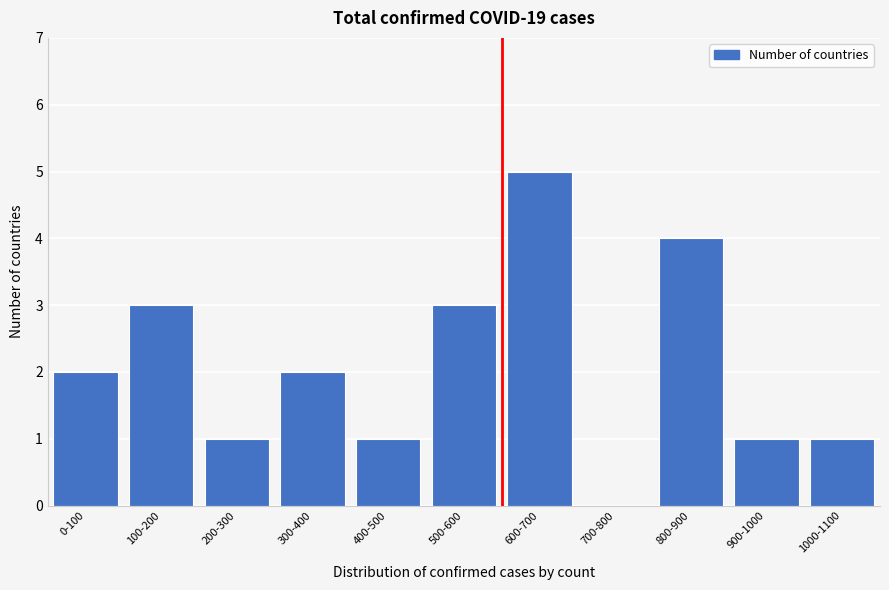

Reading left to right, transcribe all the data shown in this chart.

0-100=2	100-200=3	200-300=1	300-400=2	400-500=1	500-600=3	600-700=5	700-800=0	800-900=4	900-1000=1	1000-1100=1